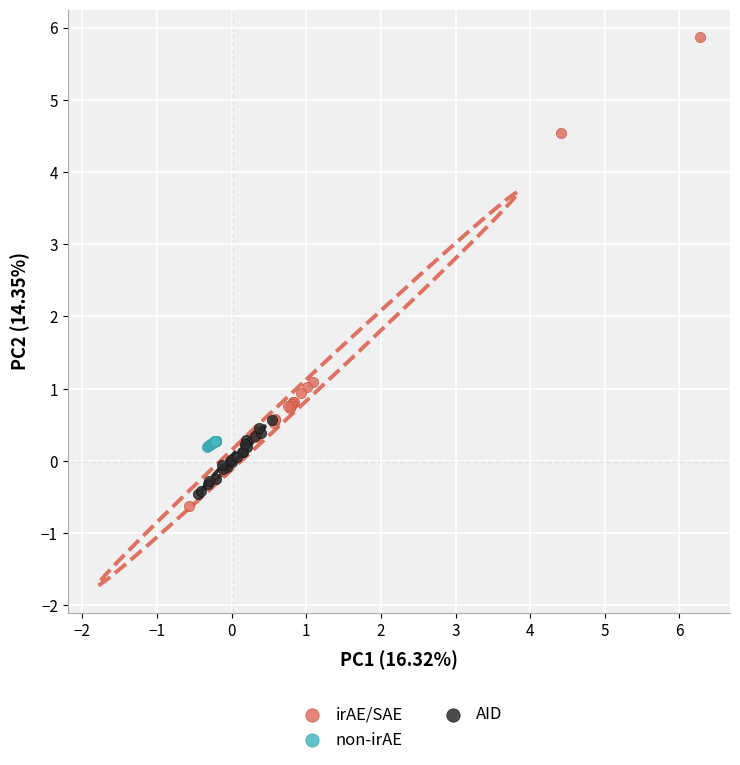

Which series contains the highest Y value?

irAE/SAE